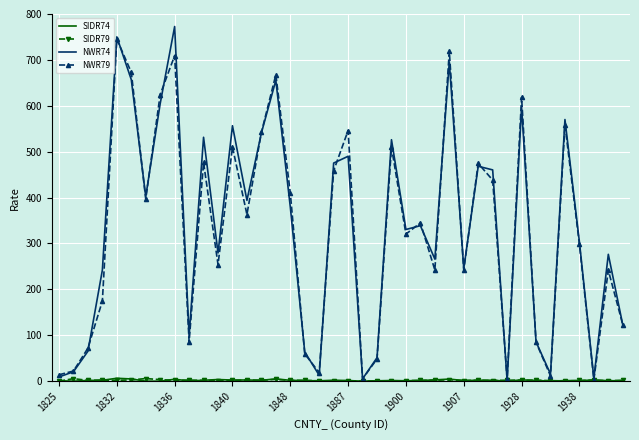

What is the maximum value shown in the chart?

772.7